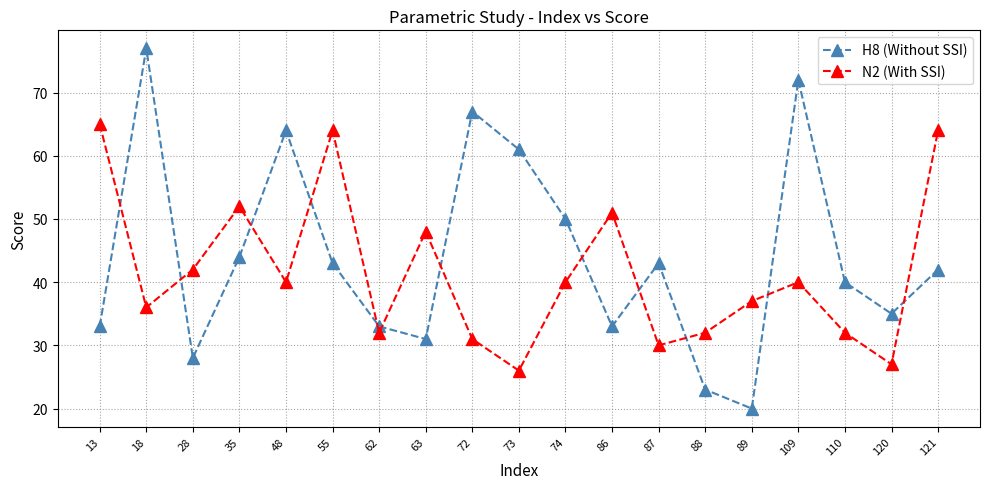

List the series in order of their overall mean, highest first.

H8 (Without SSI), N2 (With SSI)